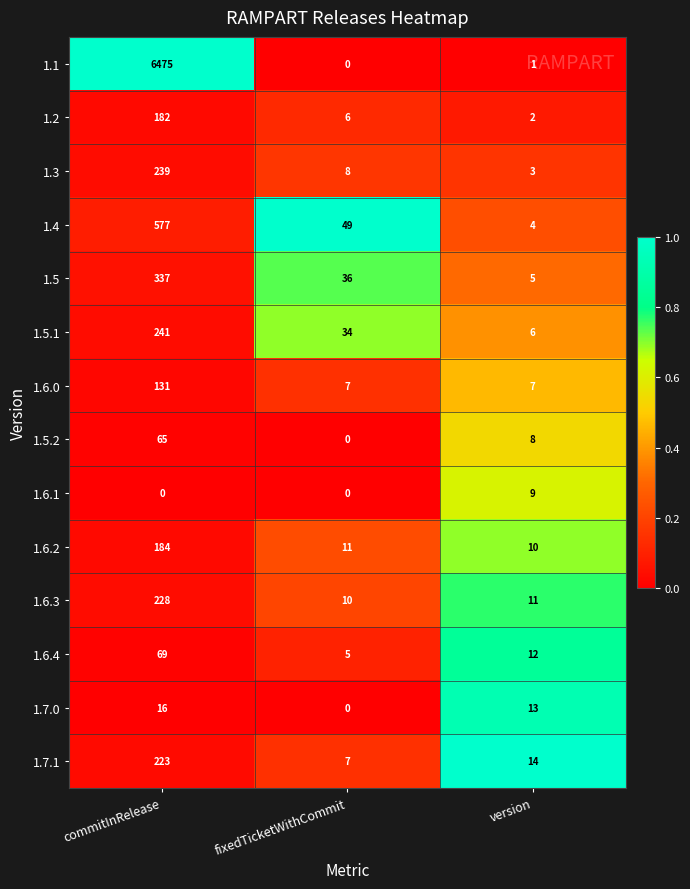

At which category is the sum across all series the highest?

commitInRelease